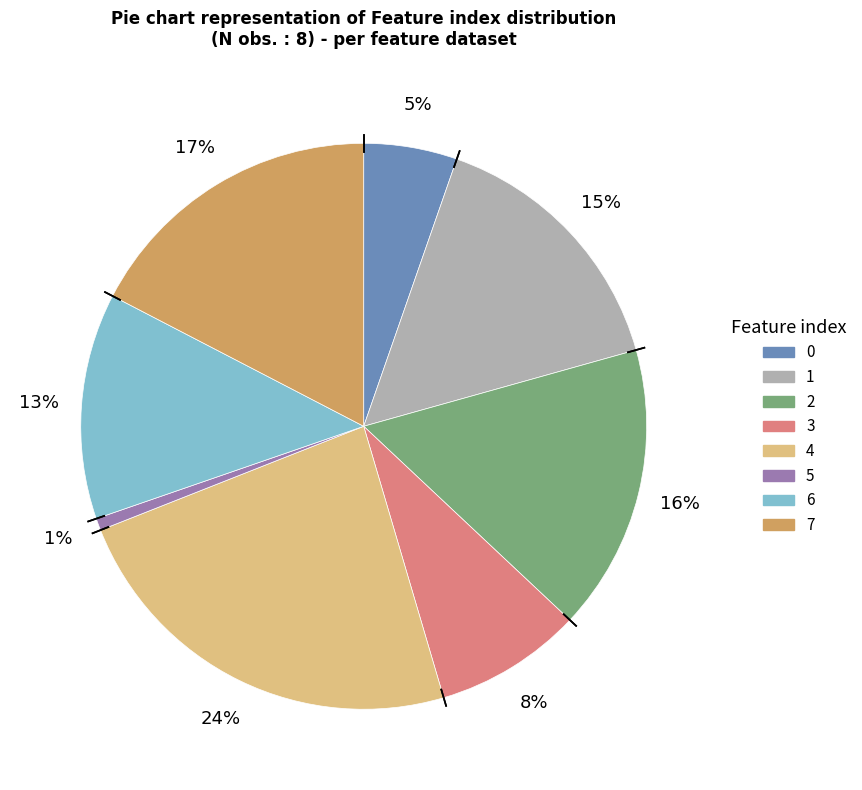

What is the smallest slice in the pie chart?

5